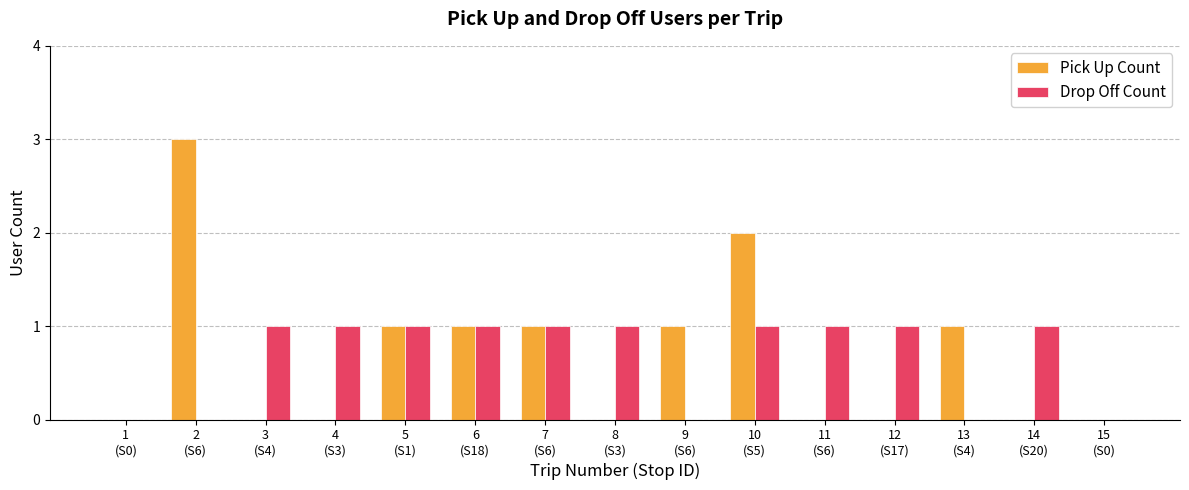

Count the number of data series in this chart.

2